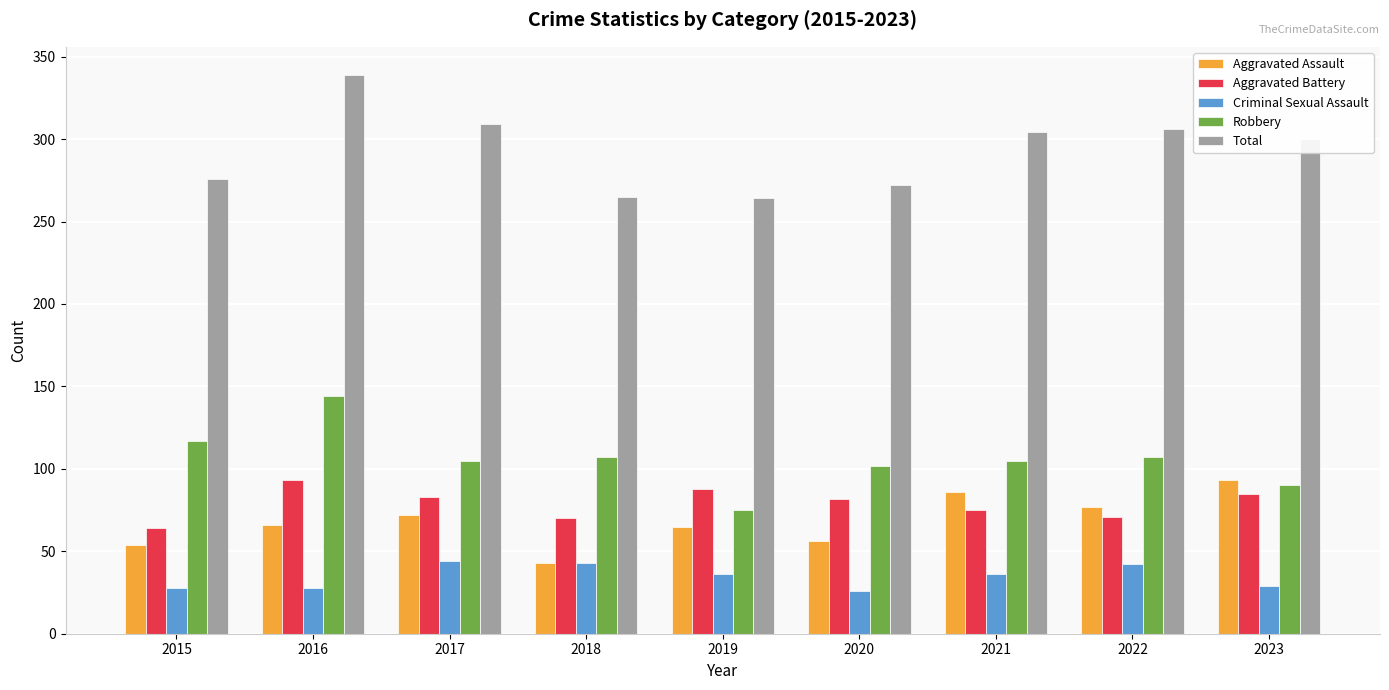

Is it true that Robbery equals 173 at 2022?

False